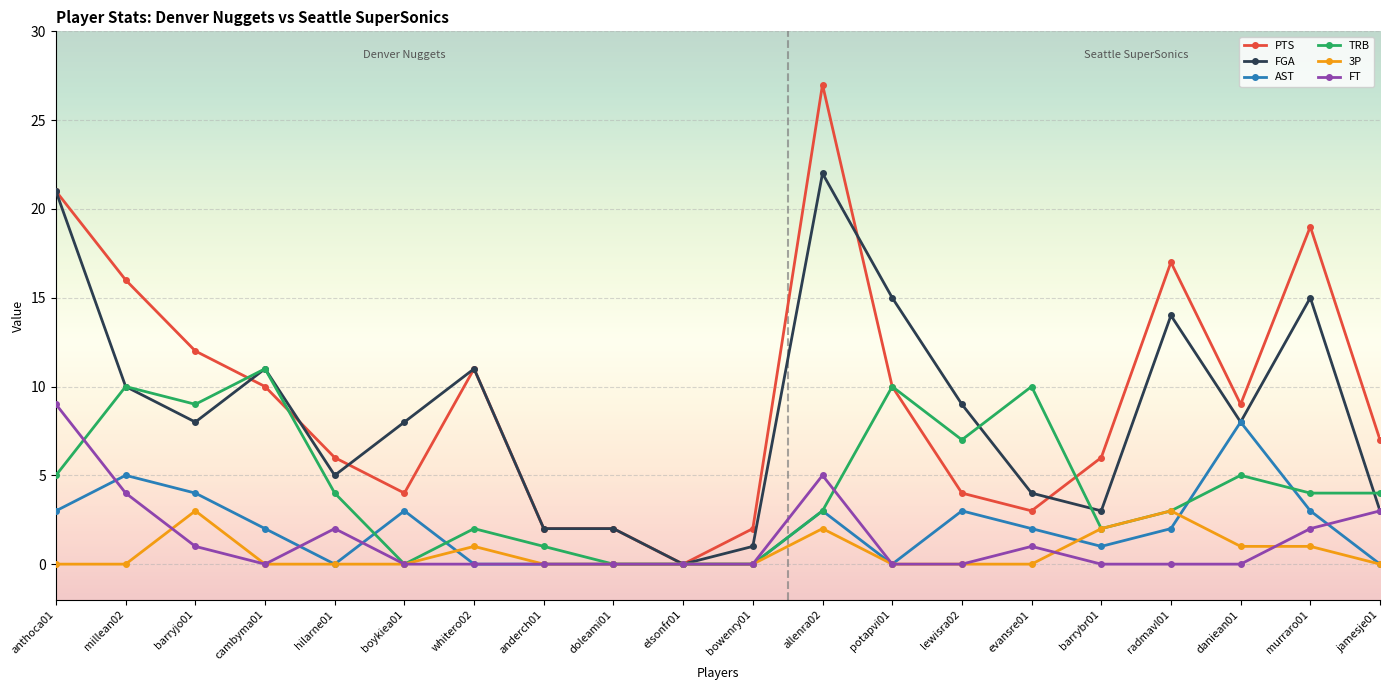

What is the maximum value for AST?

8